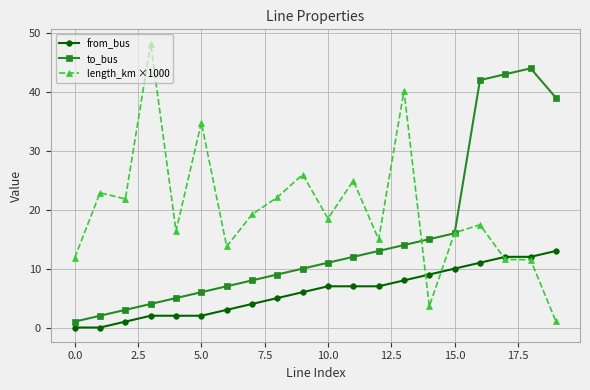

What is the value of the from_bus point at the 16th from the left?

10.0